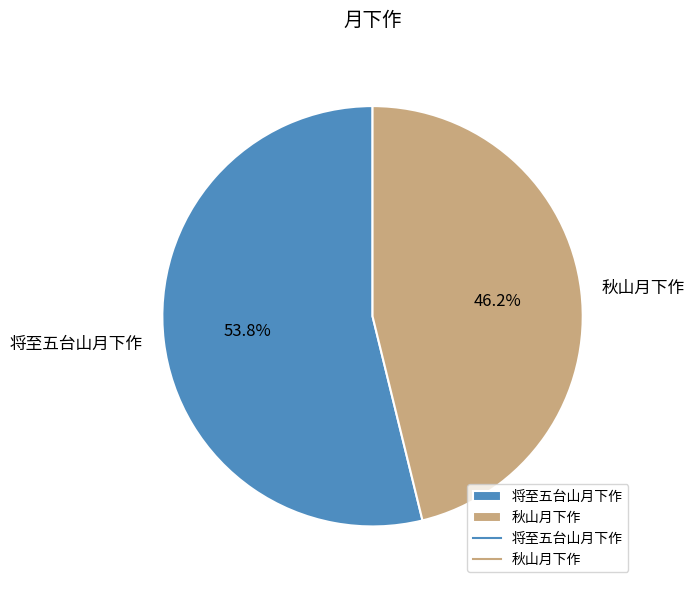

How many segments does this pie chart have?

2